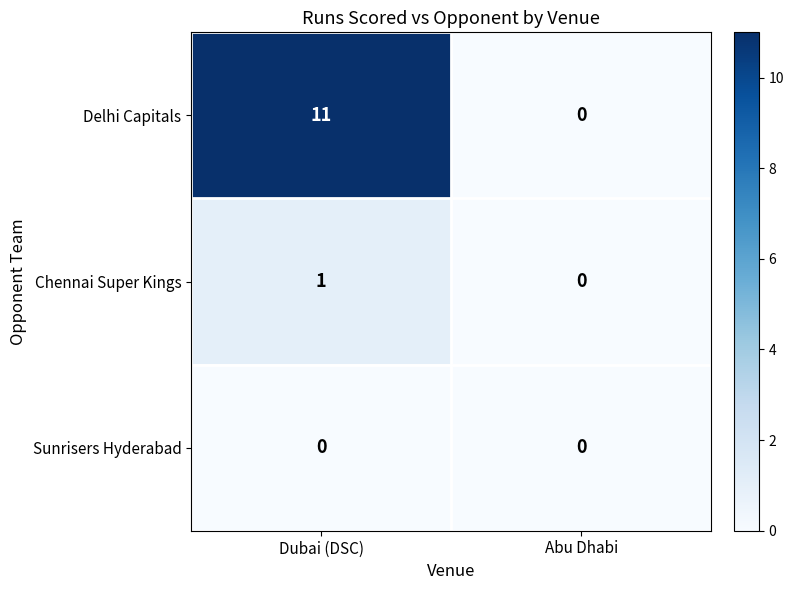

Reading right to left, extract all data points from this chart.

Delhi Capitals: Abu Dhabi=0	Dubai (DSC)=11
Chennai Super Kings: Abu Dhabi=0	Dubai (DSC)=1
Sunrisers Hyderabad: Abu Dhabi=0	Dubai (DSC)=0